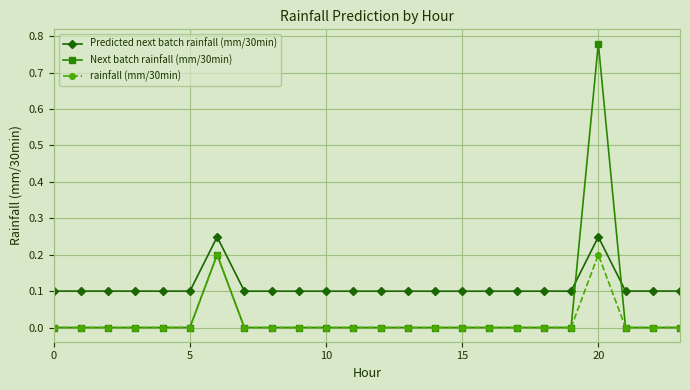

Which series has the widest spread of values?

Next batch rainfall (mm/30min)